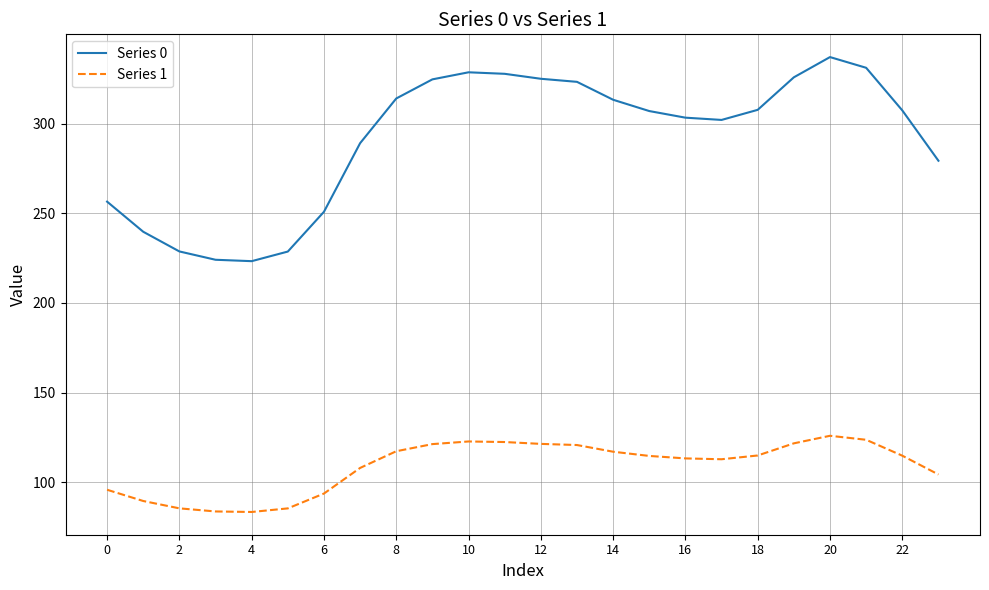

True or false: Series 0 and Series 1 intersect in this chart.

False